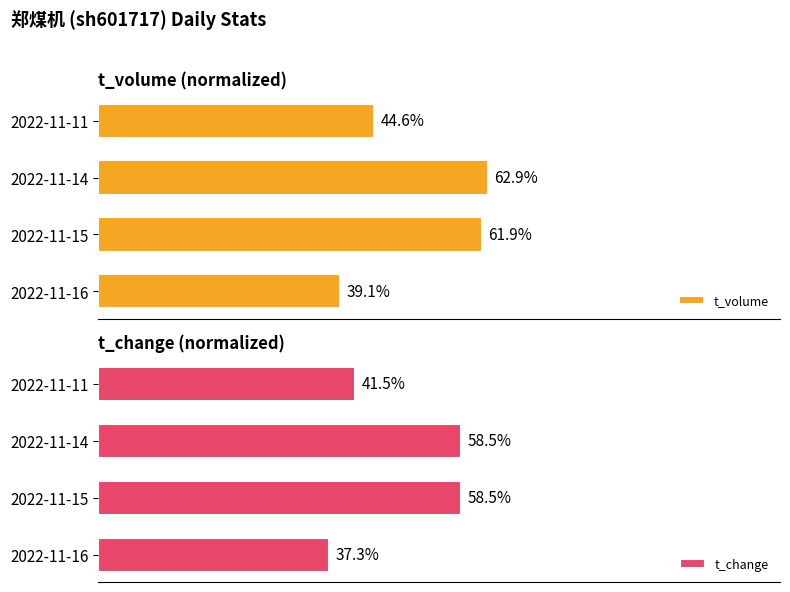

At which label does t_volume reach its peak?

2022-11-14